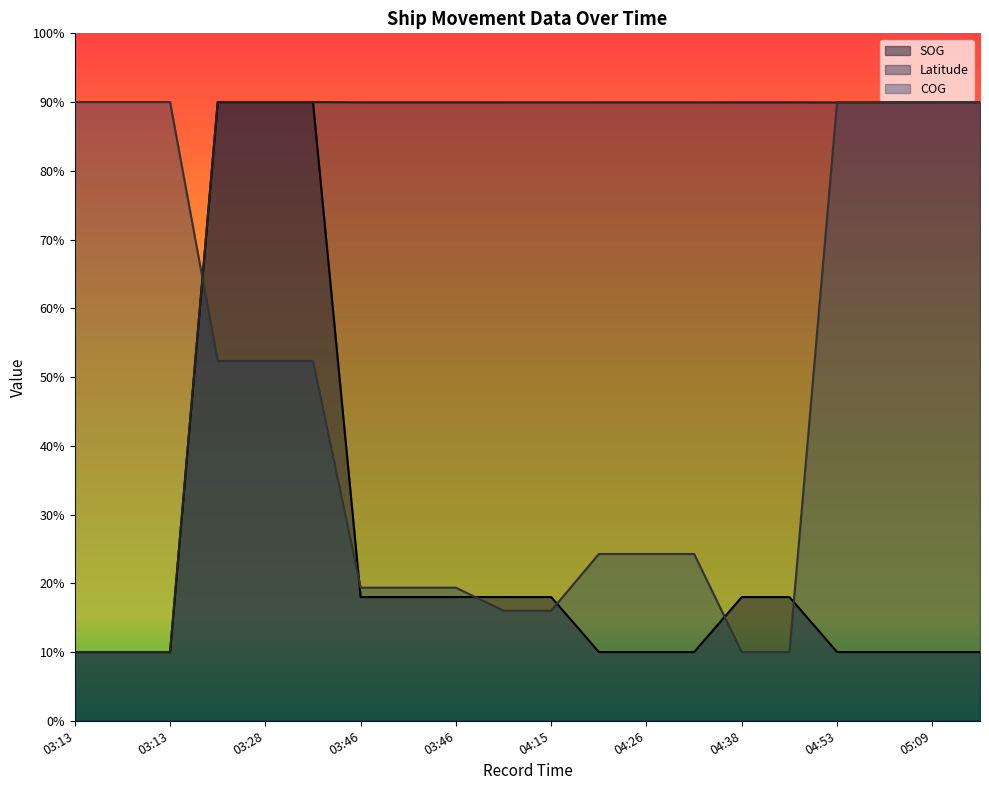

How many data points in COG are above 52?

10